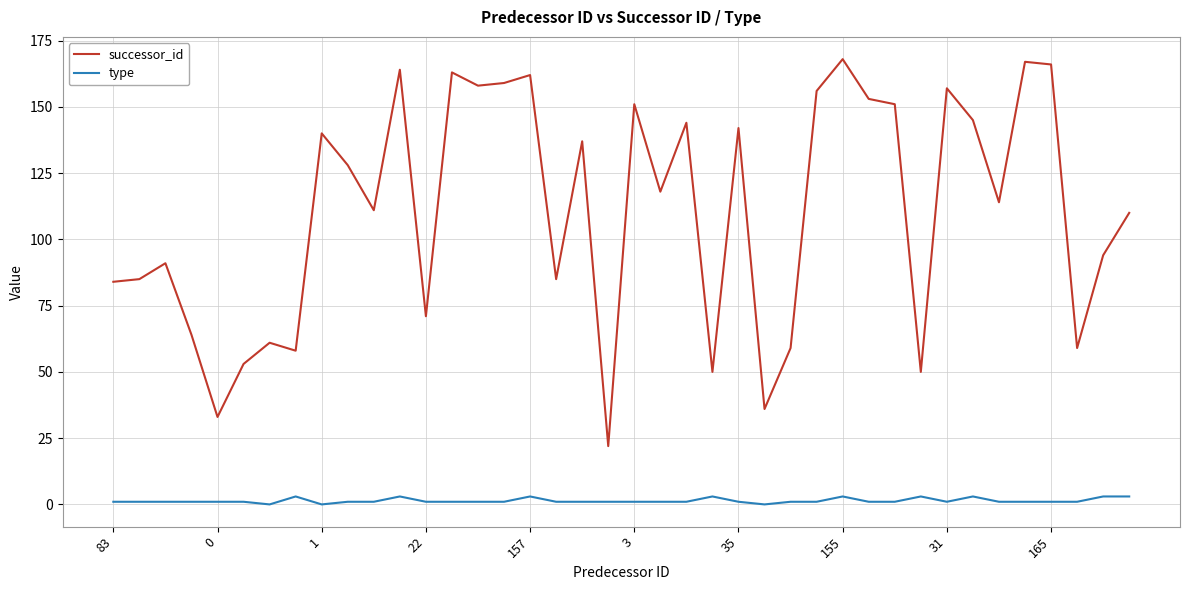

Rank the series by their maximum value, from highest to lowest.

successor_id, type